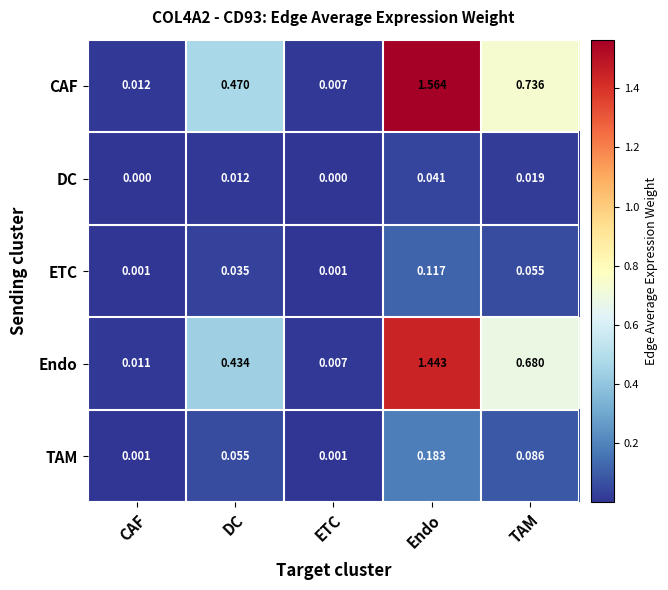

At which category does the chart reach its peak across all series?

Endo